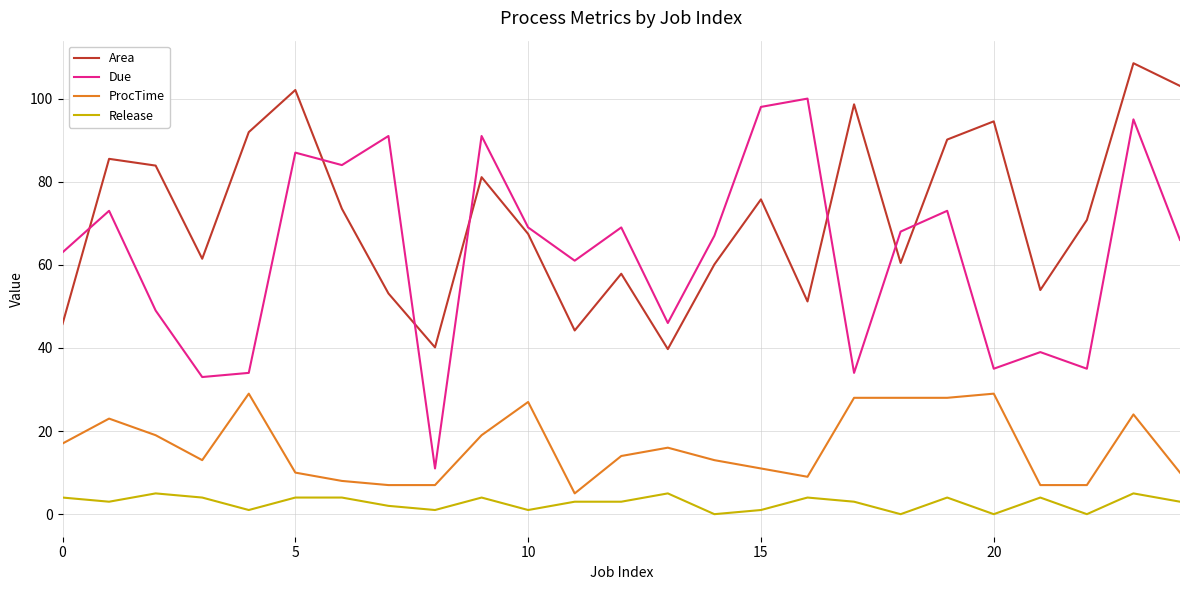

After their last crossing, which series has the higher values: Area or Due?

Area